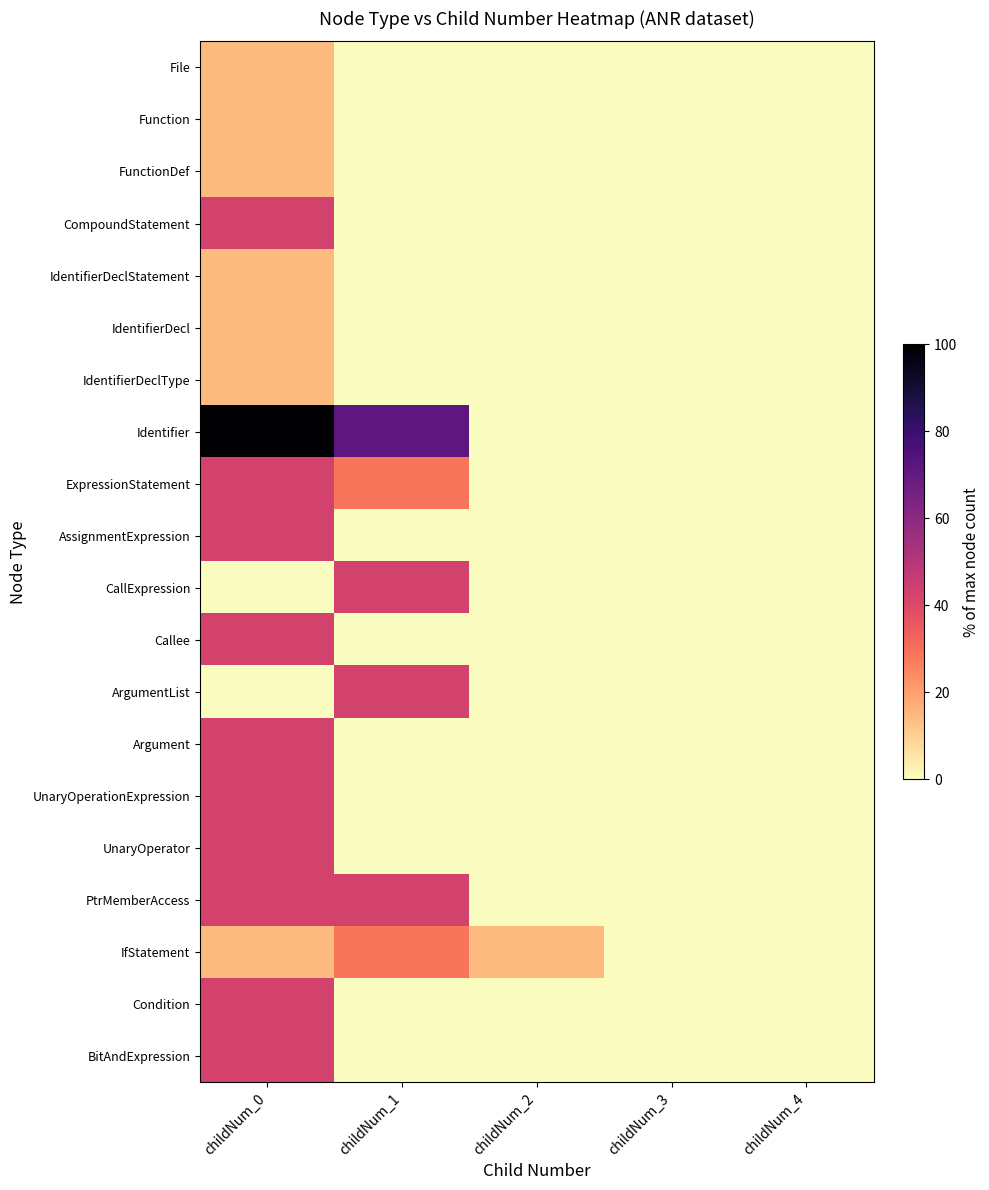

Which series has the largest range (max minus min)?

Identifier